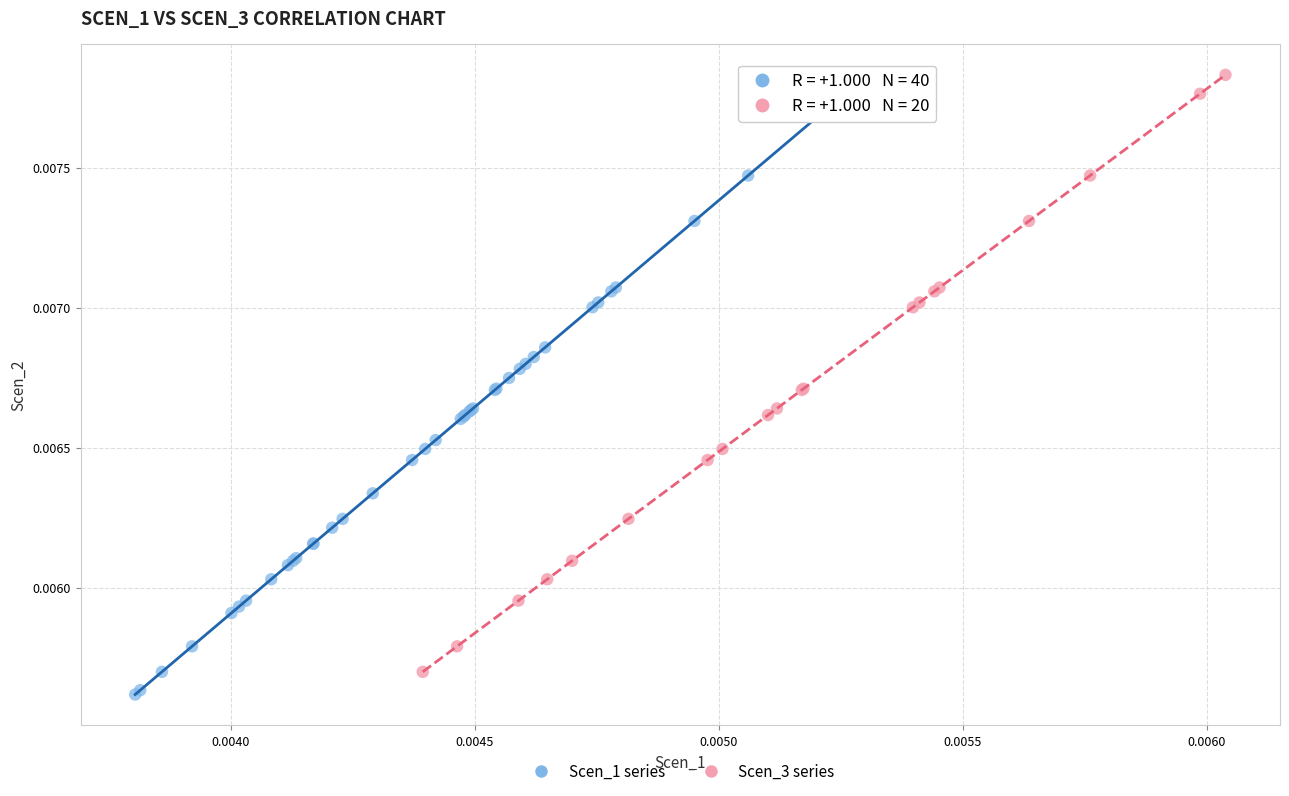

Which series contains the lowest Y value?

Scen_1 series